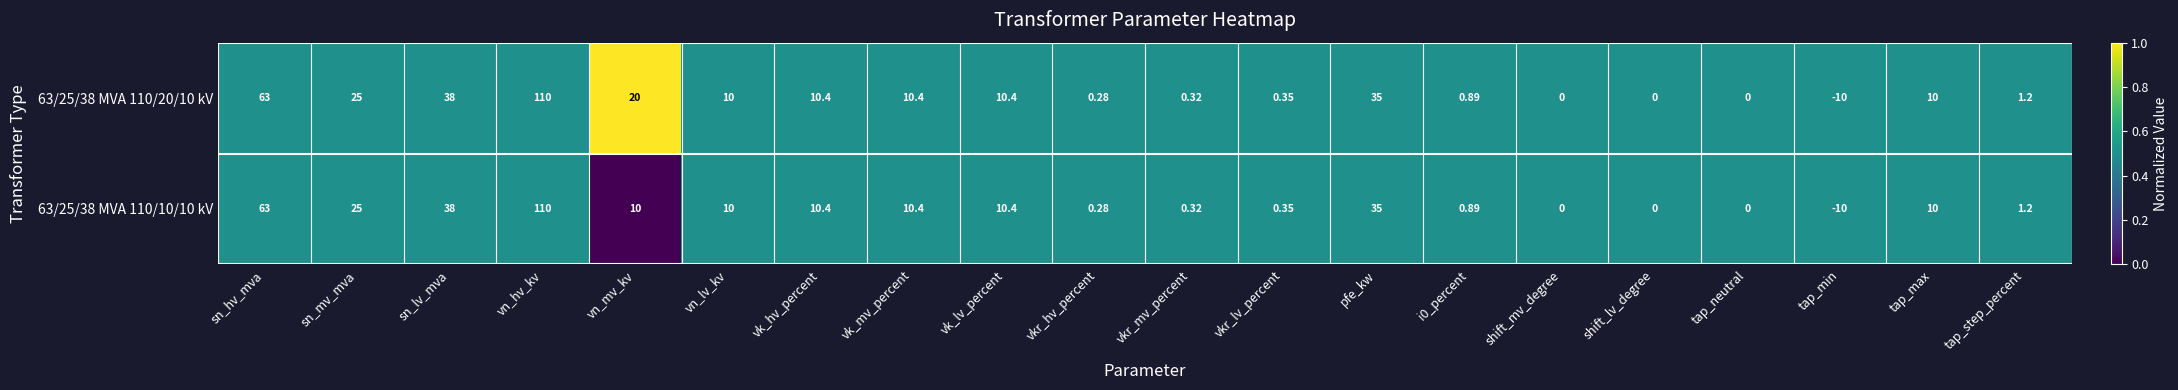

Where does the 63/25/38 MVA 110/10/10 kV series first go above 10?

sn_hv_mva